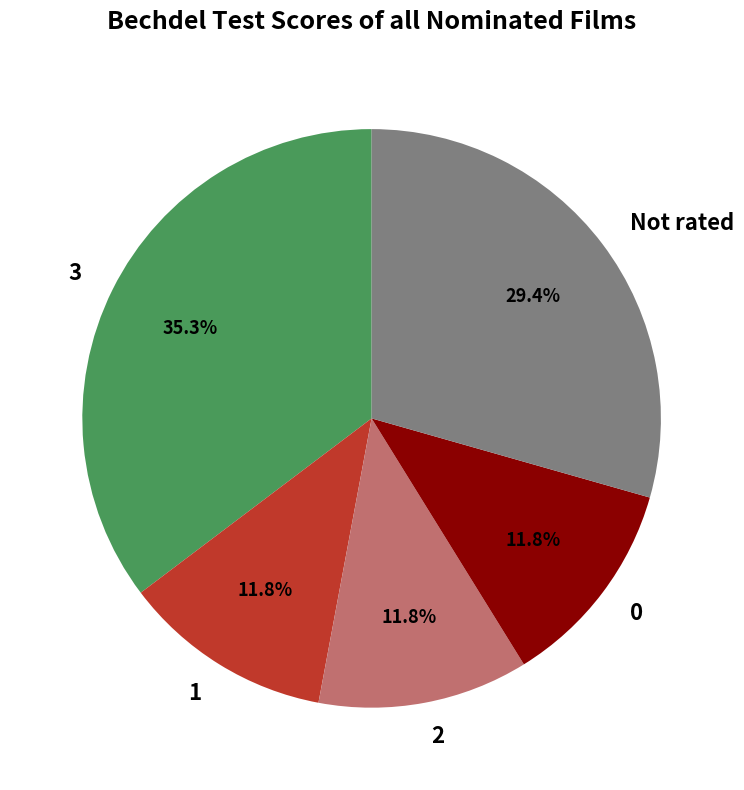

Is there any slice that represents more than half of the pie?

No